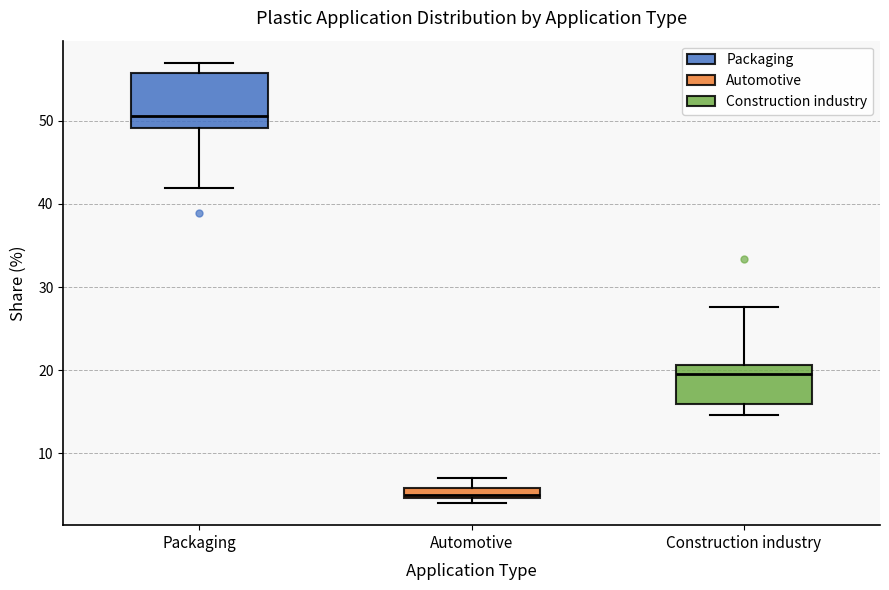

Which box is the tallest, from its lower edge to its upper edge?

Packaging